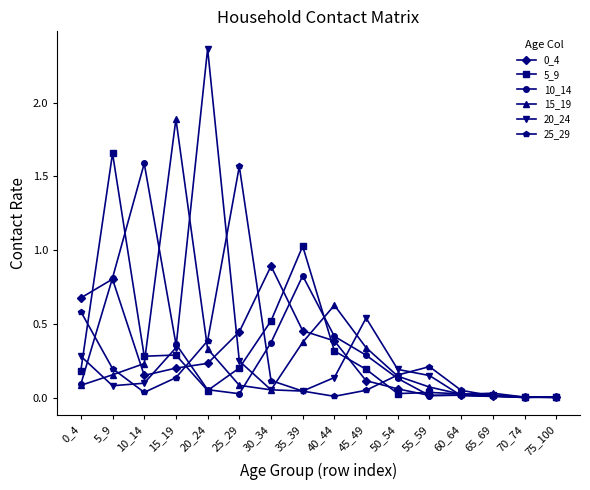

At which label does 5_9 reach its peak?

5_9